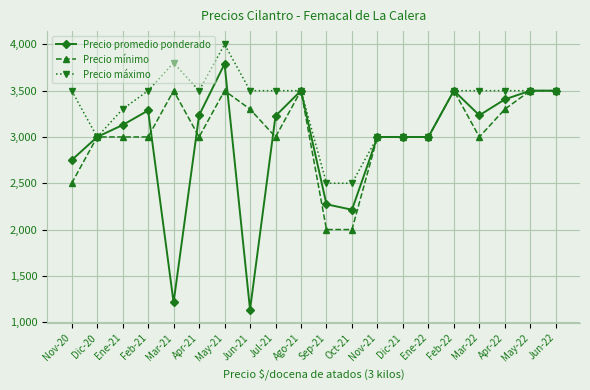

Which series has the largest range (max minus min)?

Precio promedio ponderado